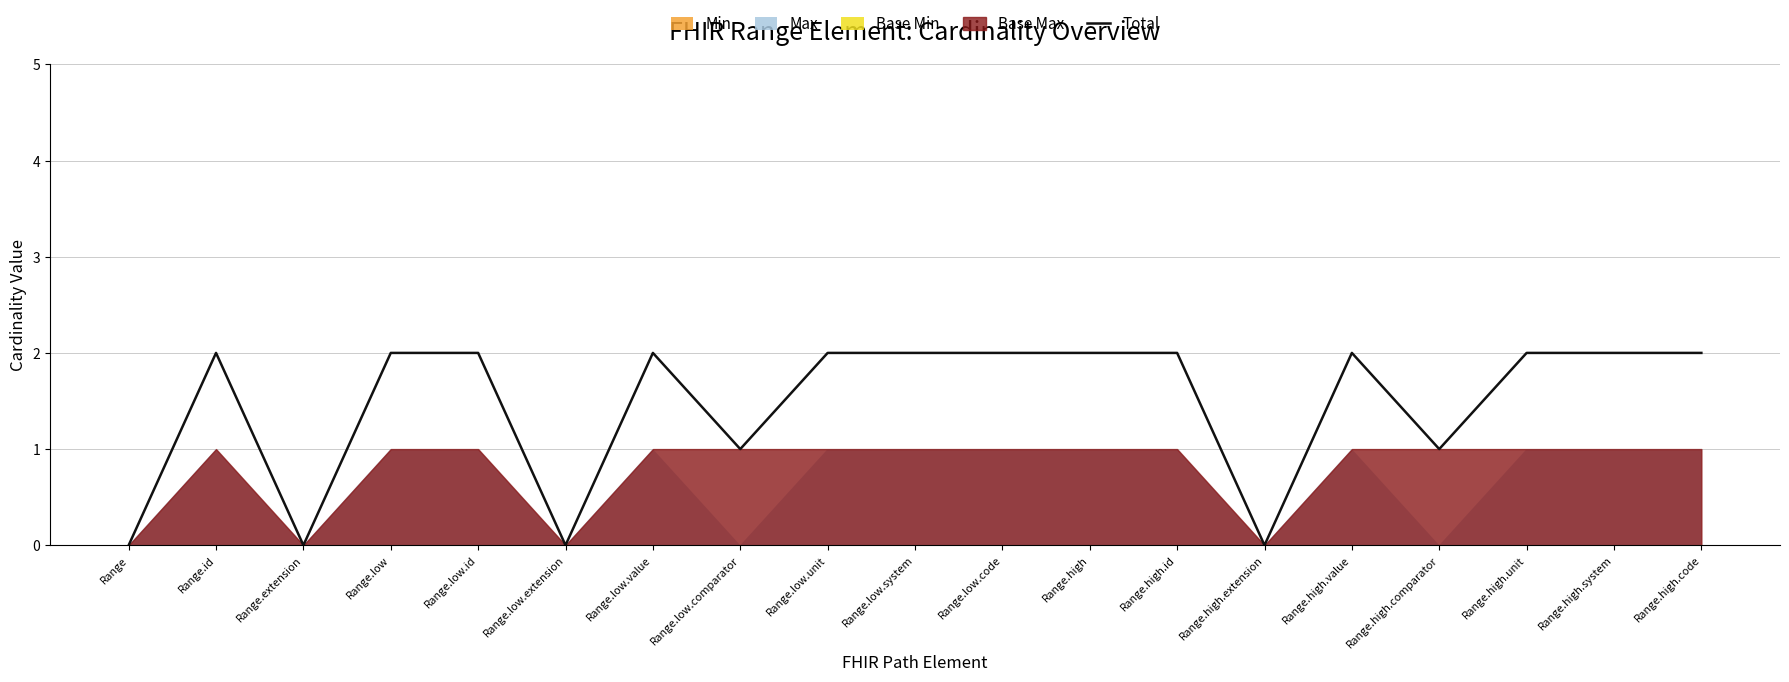

What is the label of the 10th point from the right?

Range.low.system